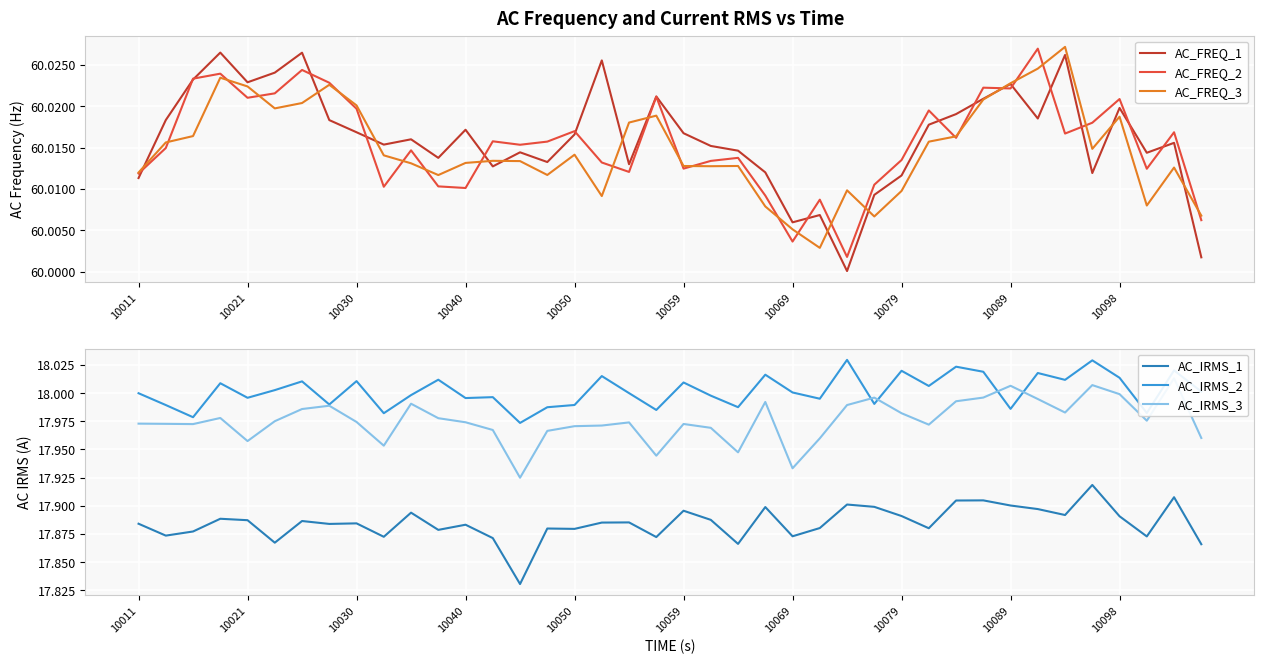

True or false: AC_IRMS_2 and AC_IRMS_1 cross at least once.

False